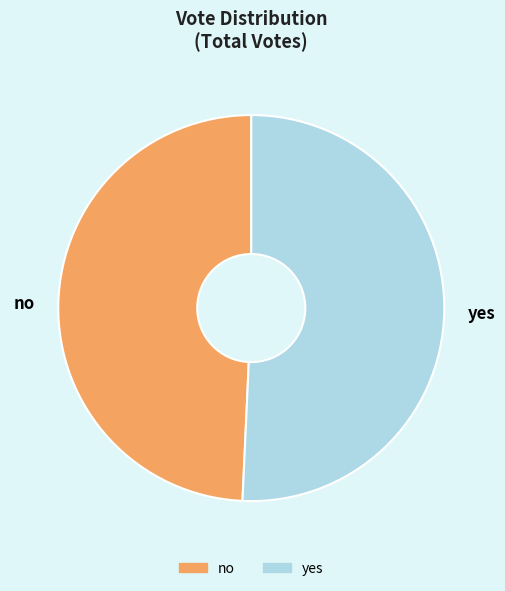

Is the sum of no and yes greater than half?

Yes